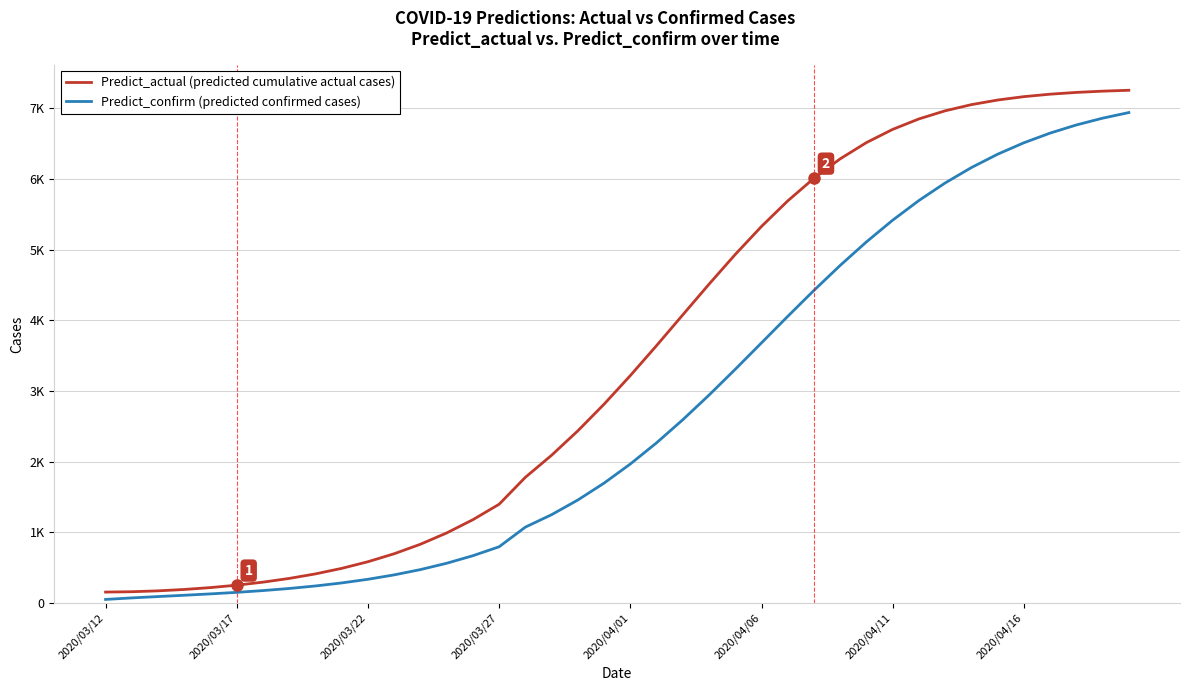

Does the chart display data point markers on the line(s)?

No